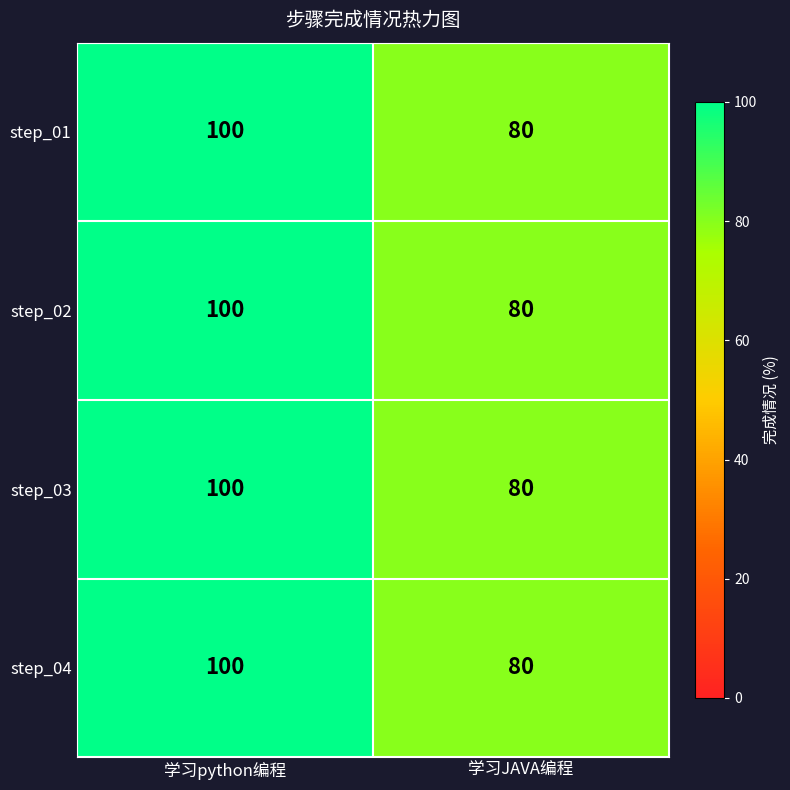

Rank the categories by step_03 value from highest to lowest.

学习python编程, 学习JAVA编程